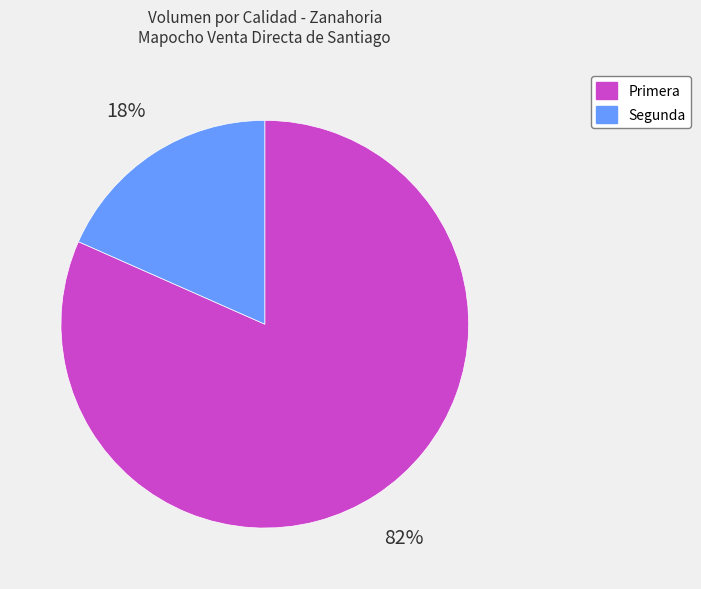

To the nearest percent, what is the combined percentage of Segunda and Primera?

100%